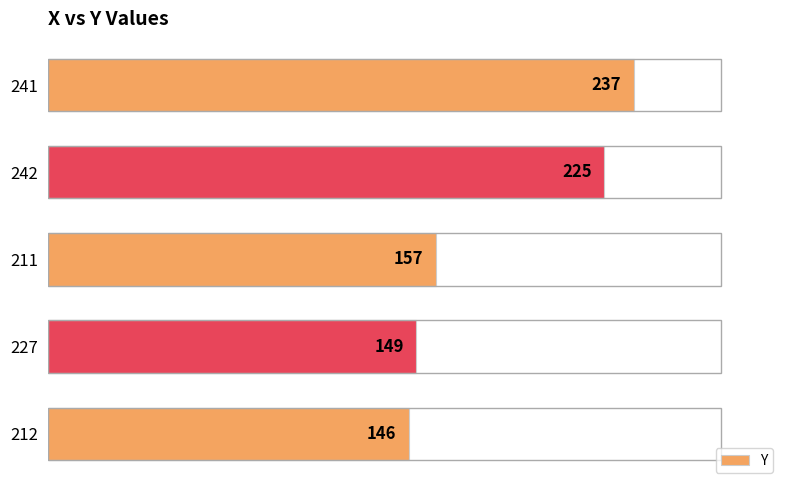

Where is the data nearest to the value 191?

211